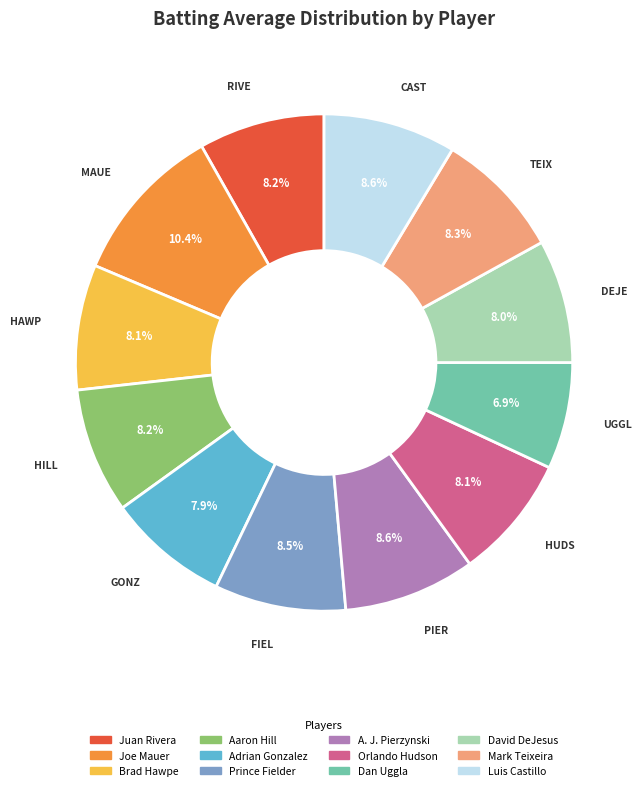

True or false: Orlando Hudson accounts for 1% of the total.

False